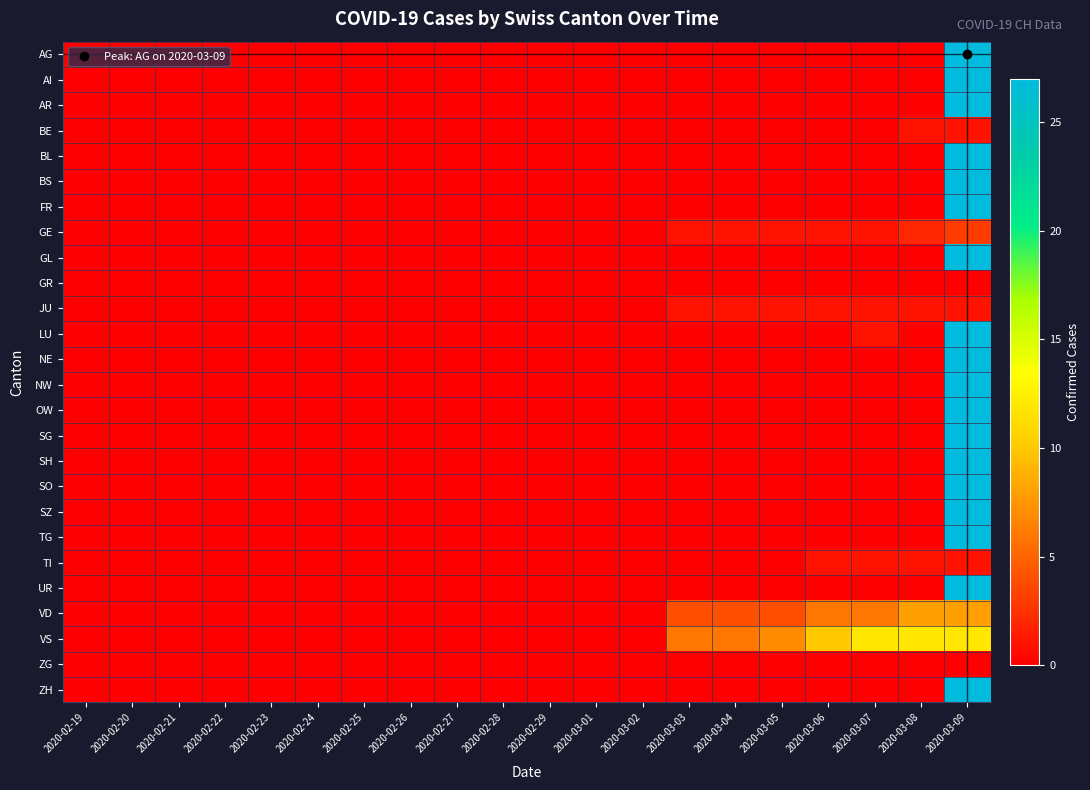

Between 2020-03-09 and 2020-02-27, which is larger?

2020-03-09